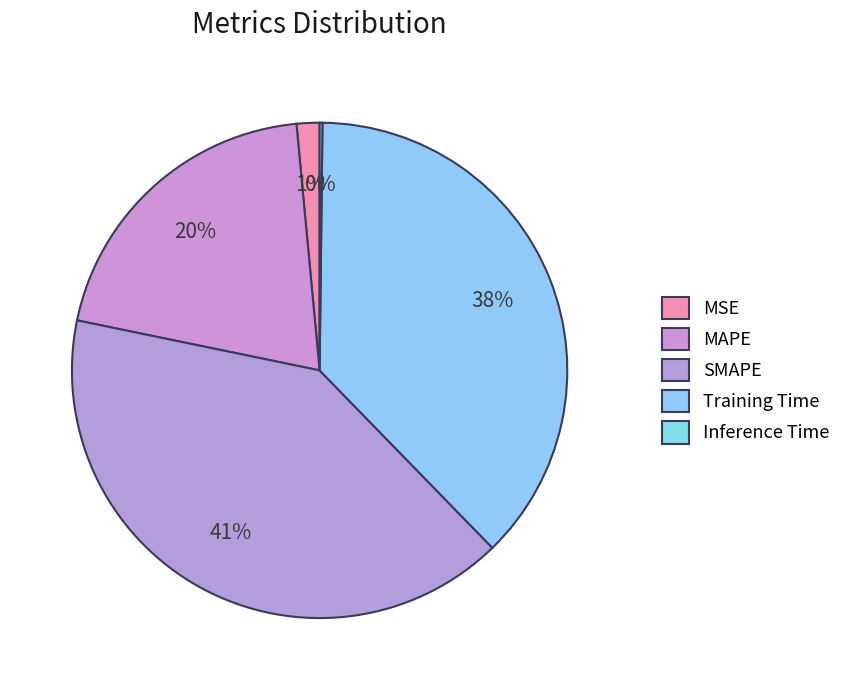

What is the change in value from MSE to Training Time?

+1.8